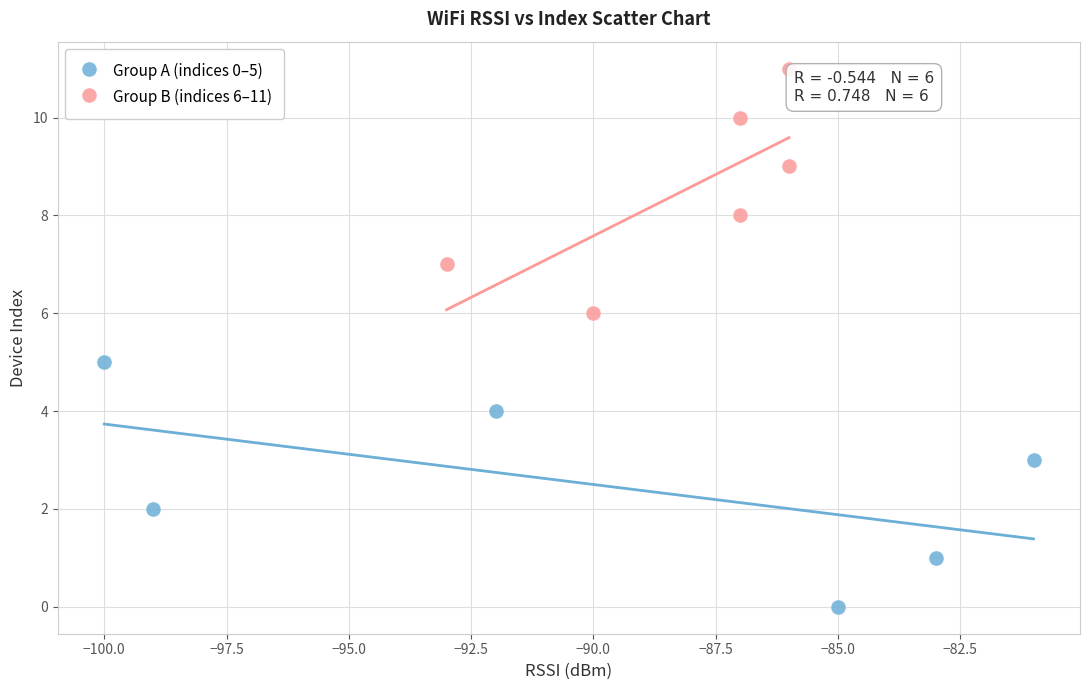

Which series reaches the maximum Y coordinate?

Group B (indices 6–11)